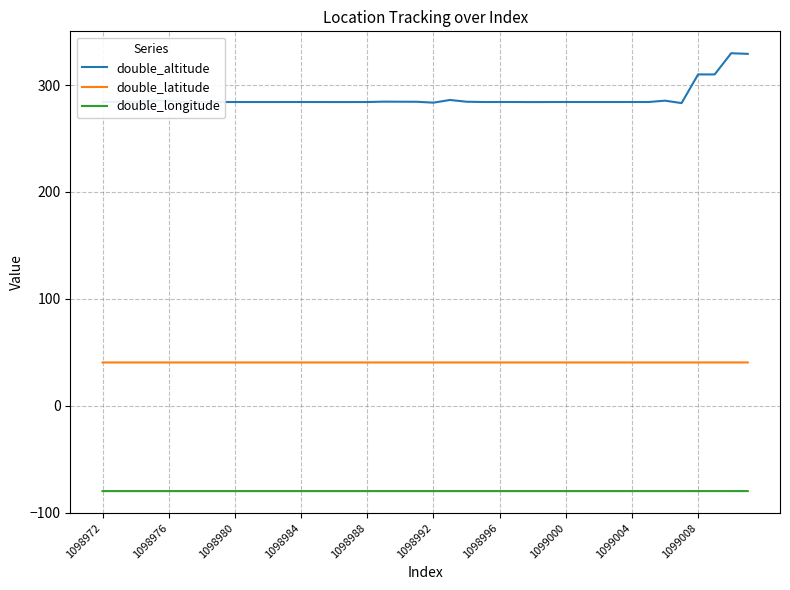

True or false: double_altitude and double_longitude cross at least once.

False